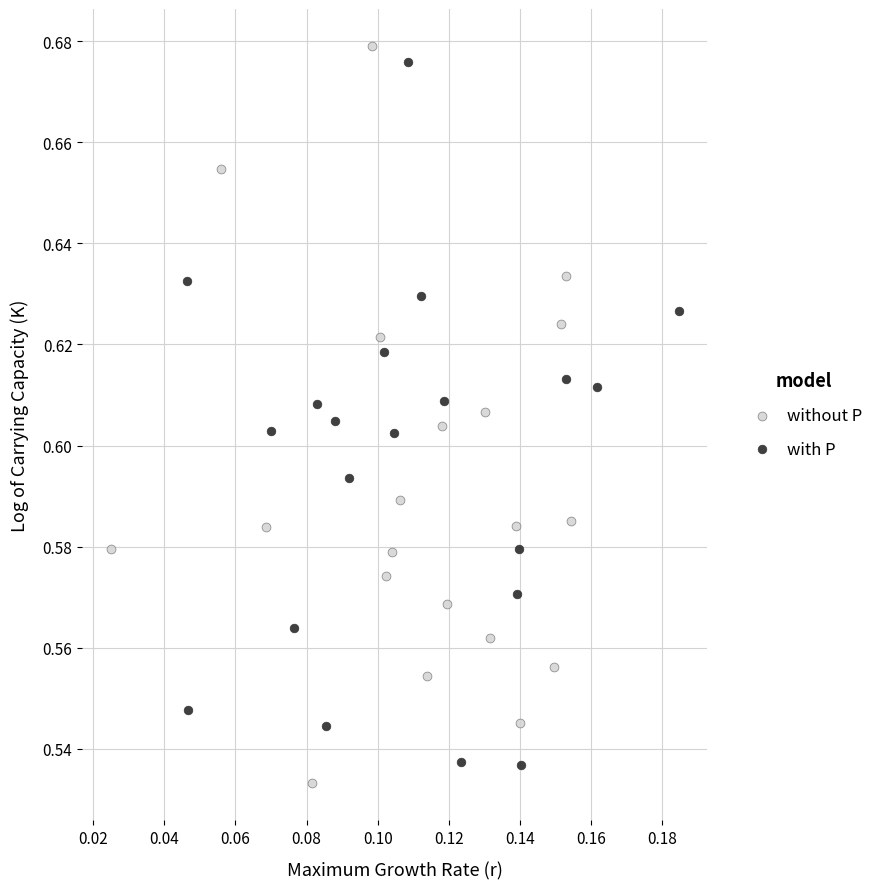

Which series has the largest Y range (max minus min)?

without P